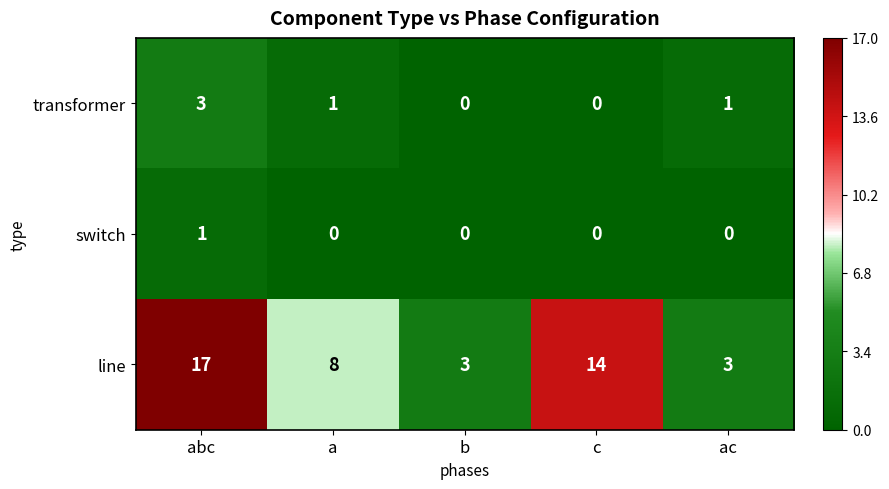

At ac, list the series in order from smallest to largest.

switch, transformer, line